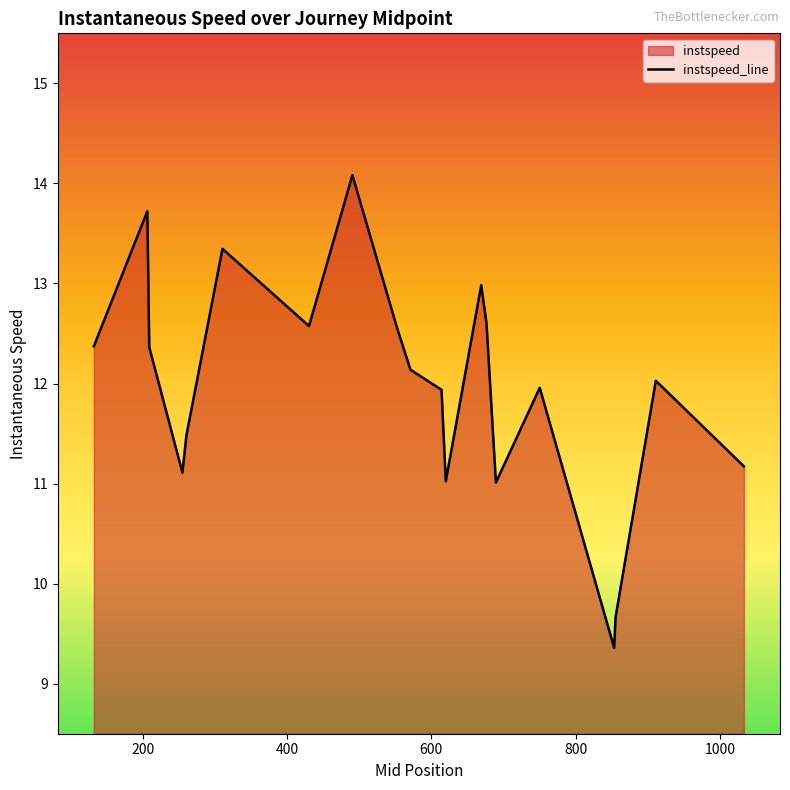

How many values exceed 12?

11